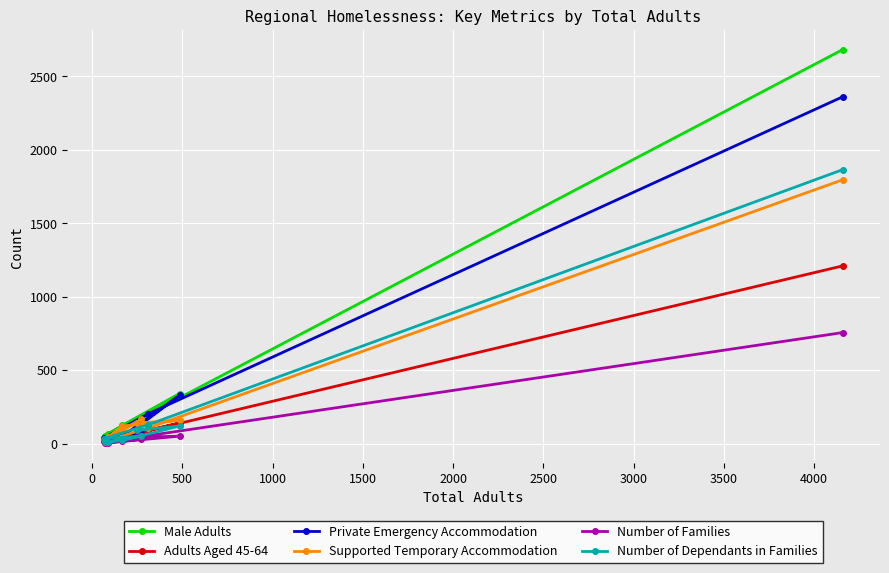

How many lines are shown in the chart?

6